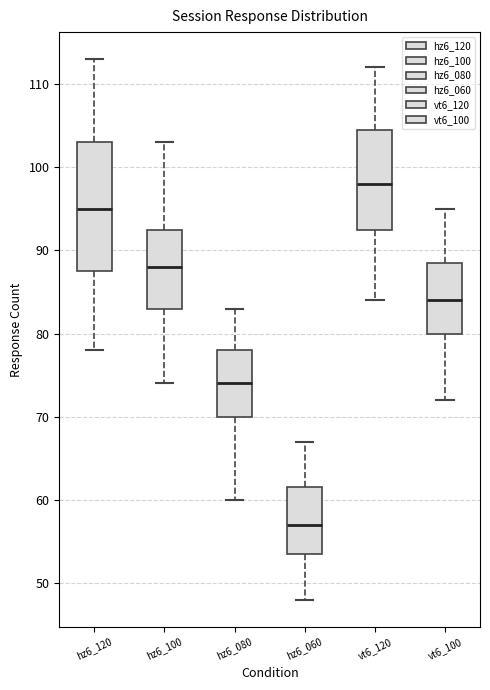

Which box's median line is the highest?

vt6_120